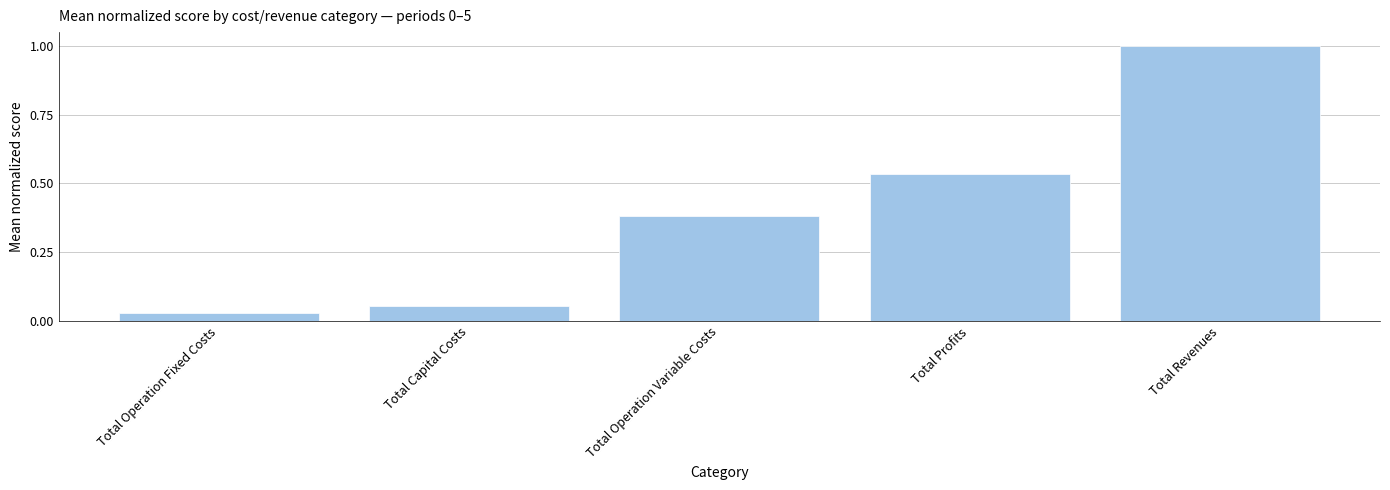

The value at Total Revenues is 1.0. True or false?

True